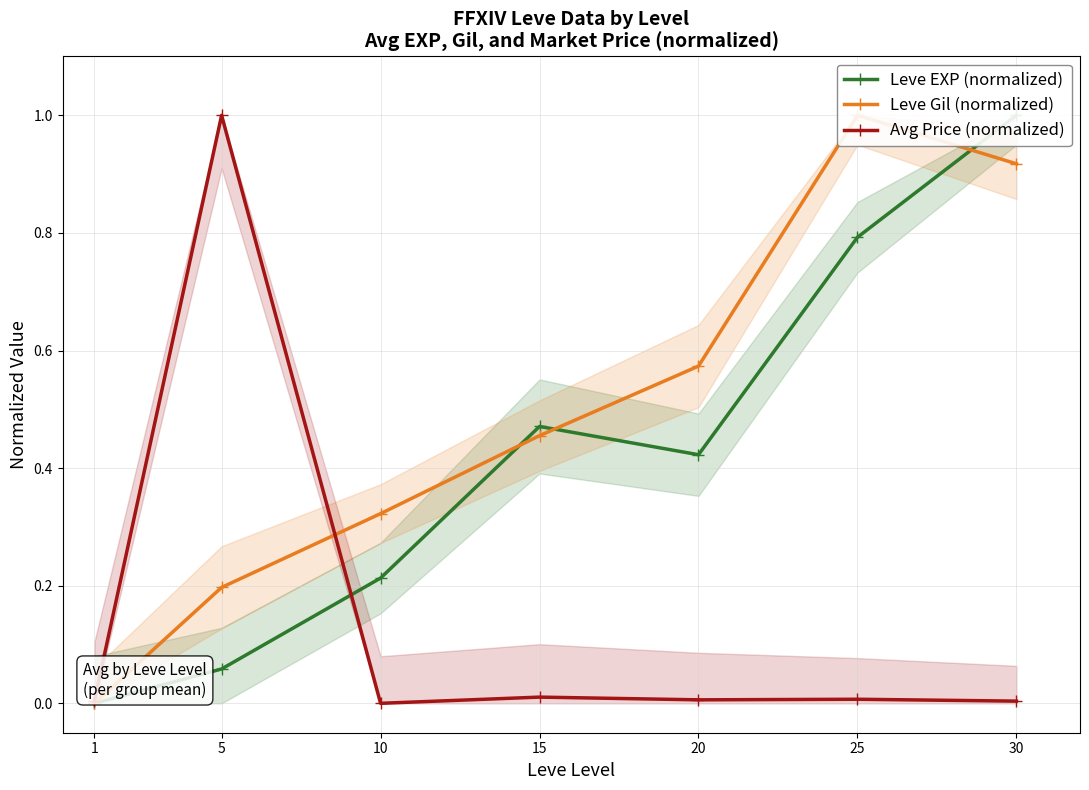

Between 10 and 20, which series saw the biggest shift?

Leve Gil (normalized)